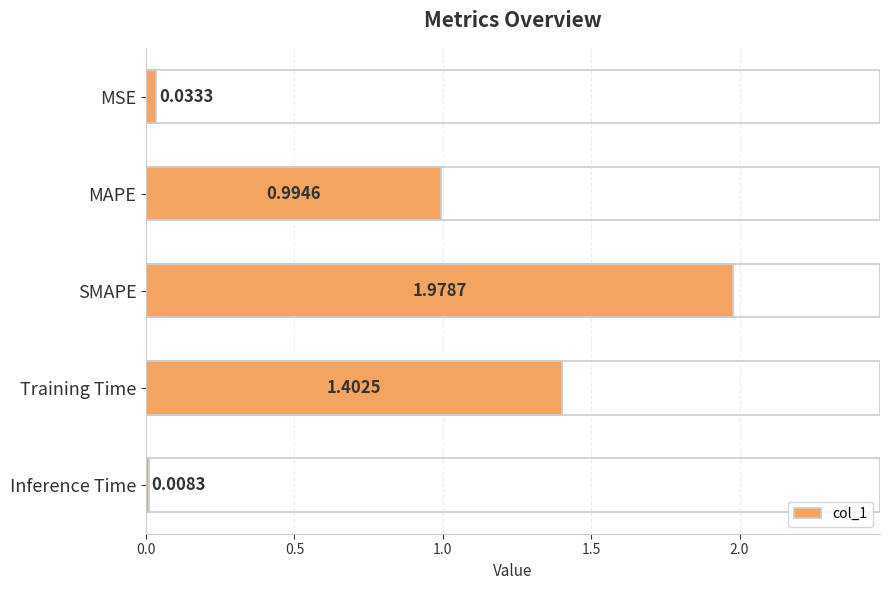

Where is the data nearest to the value 0?

Inference Time